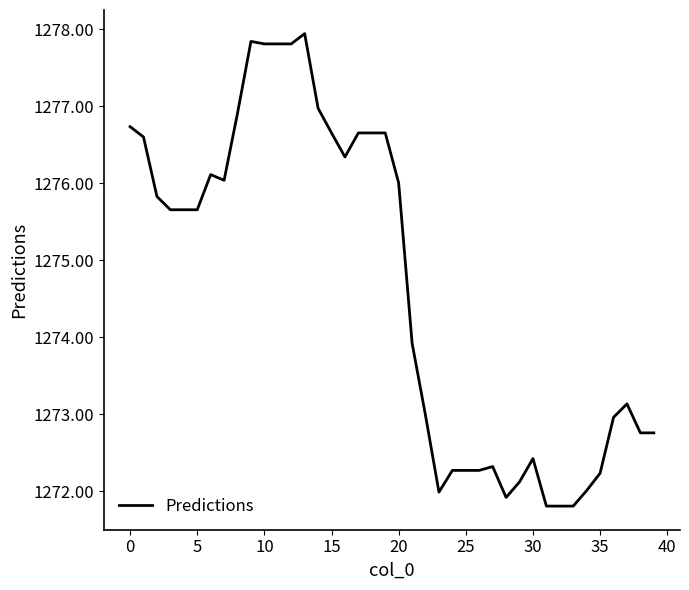

True or false: there are more than 0 points higher than both neighbors.

True